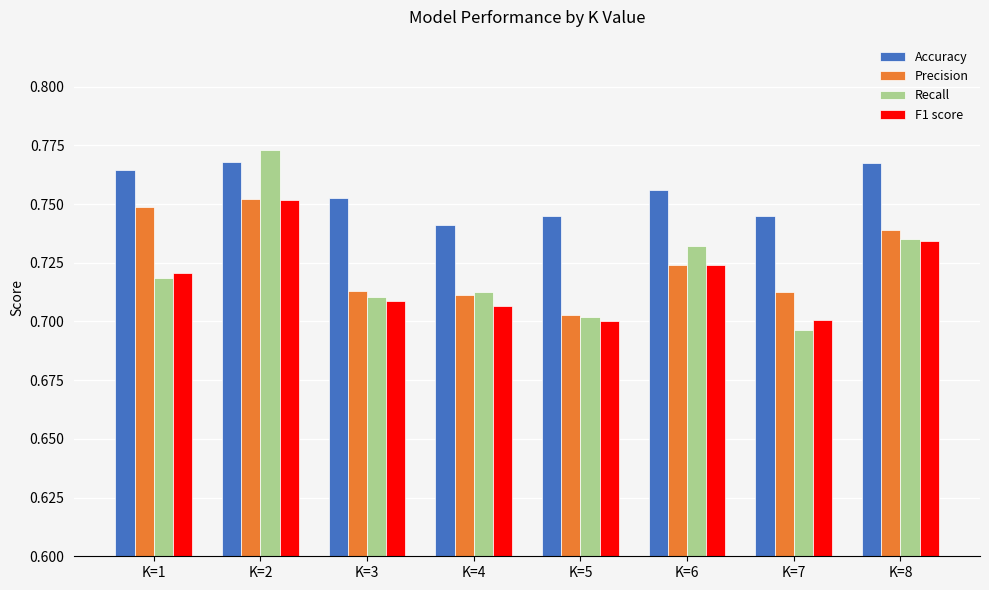

Which series changed the most between K=2 and K=8?

Recall